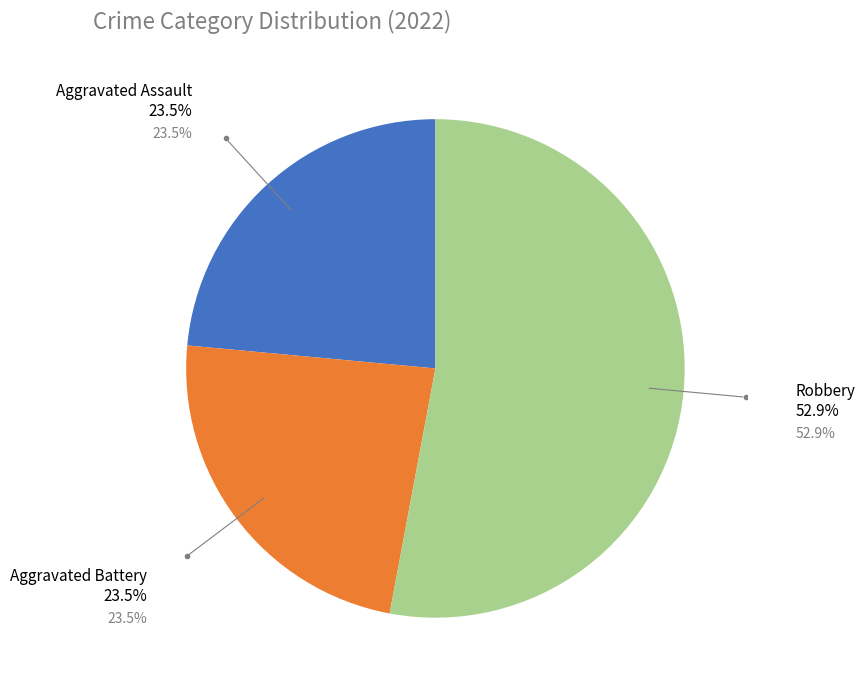

Which has a higher value, Aggravated Assault or Robbery?

Robbery